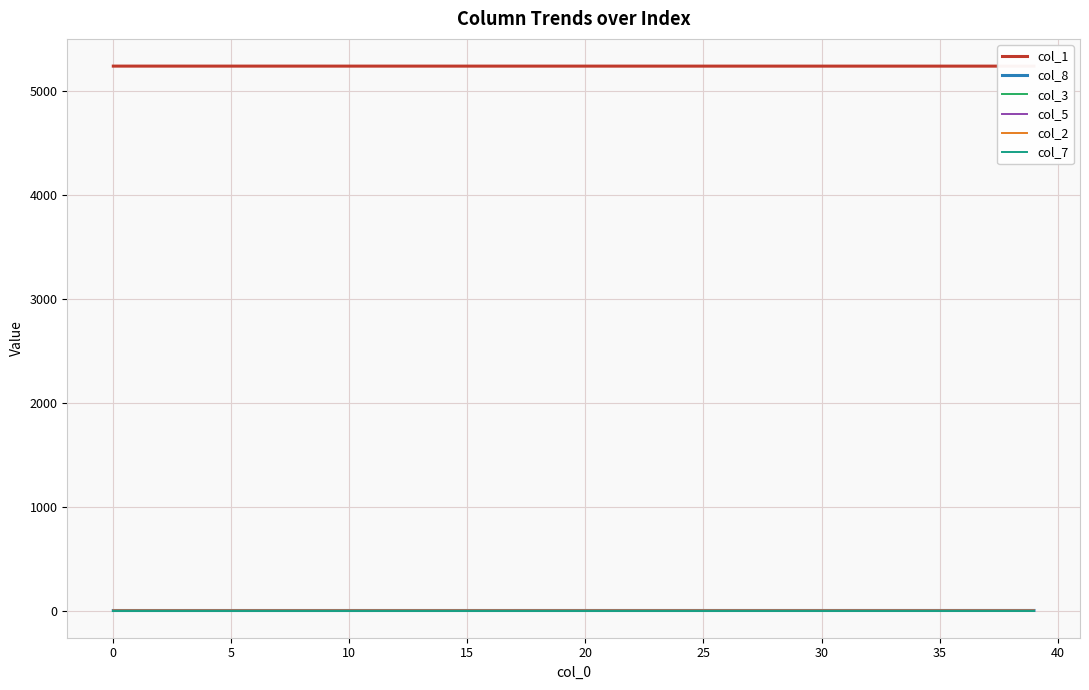

At how many categories does at least one series exceed 267?

40